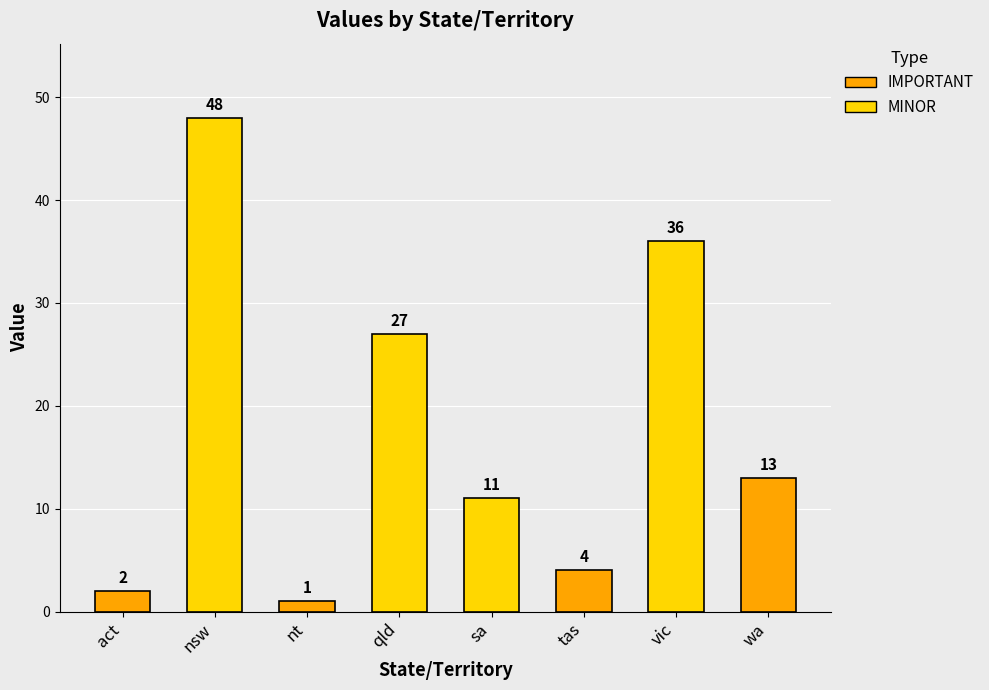

Does the chart contain any negative values?

No